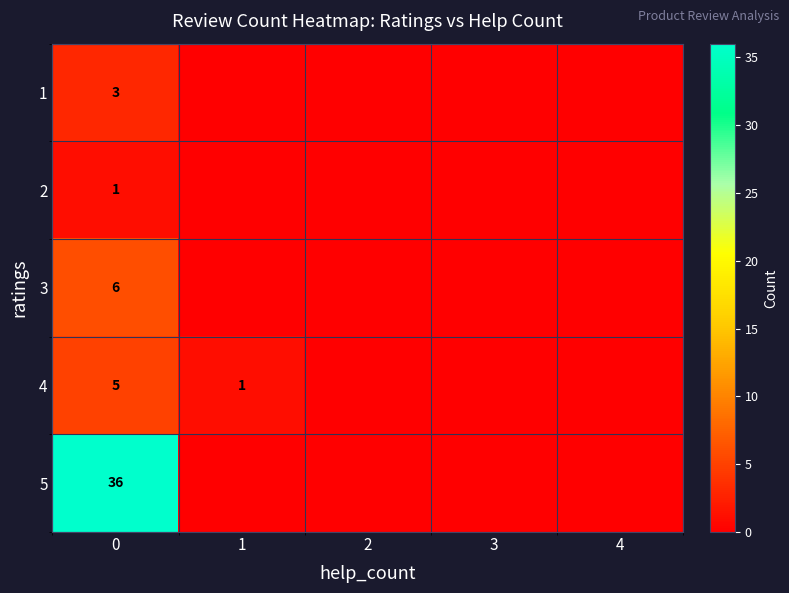

The value of 1 at 0 is 3. True or false?

True